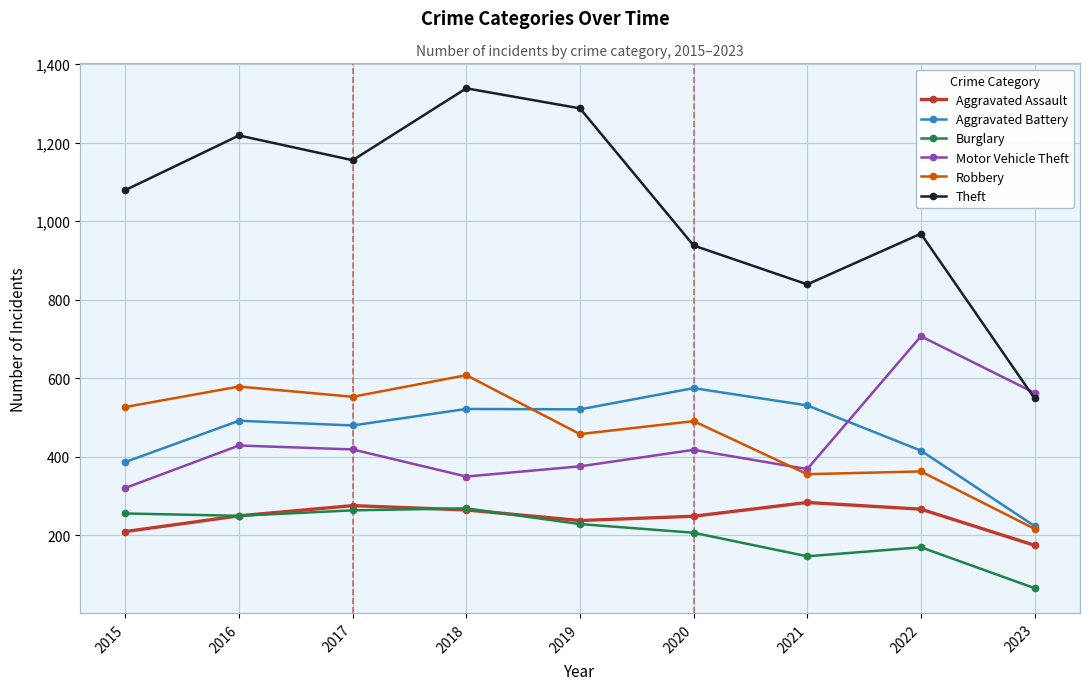

What is the total value across all series at 2019?

3109